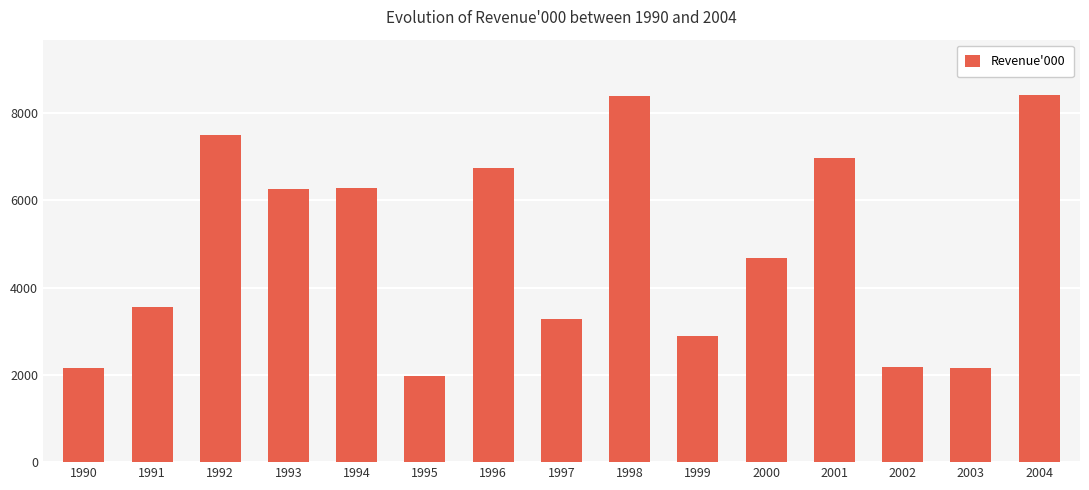

Is it true that the value at 2003 is 2166?

True